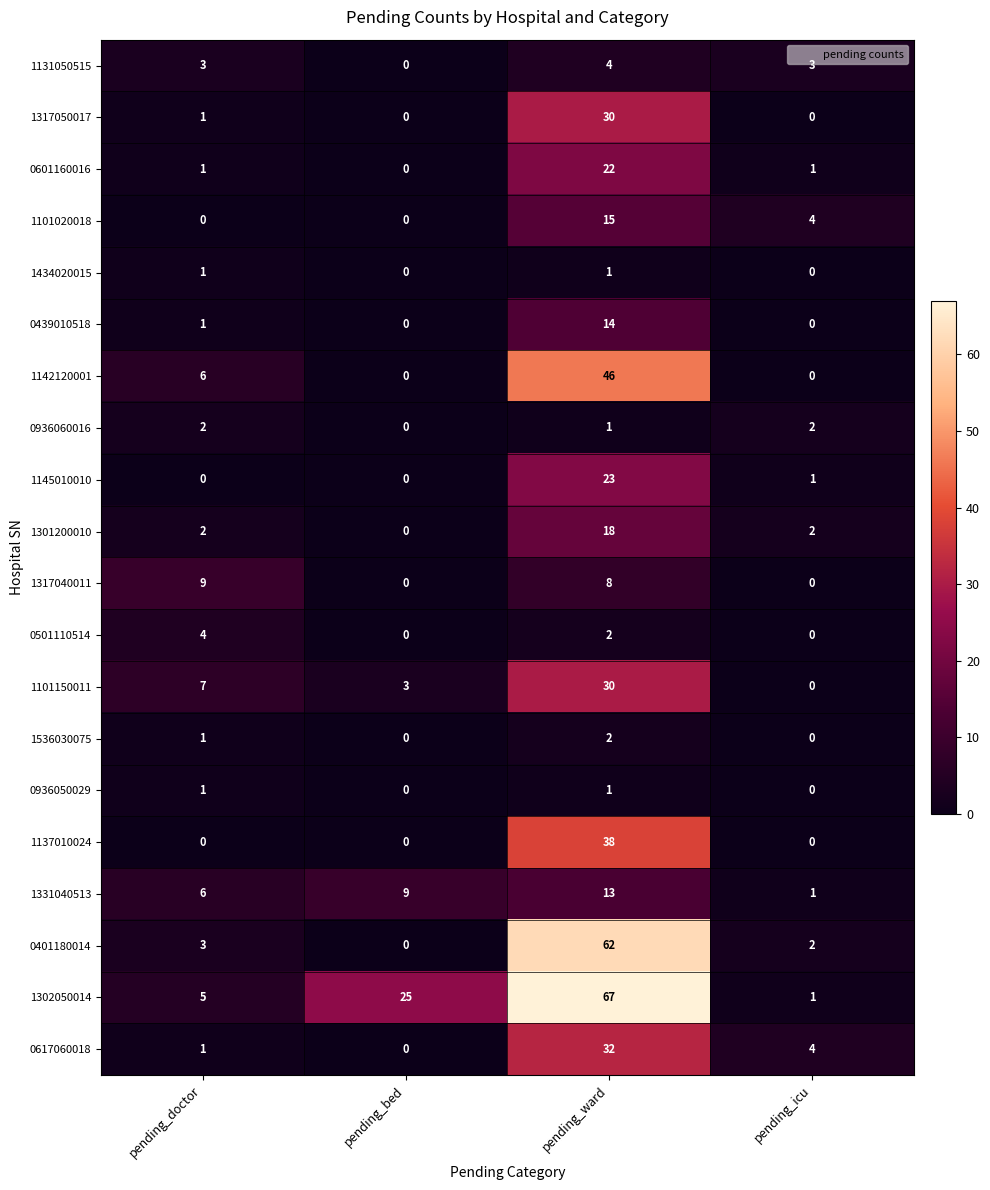

At which category is the sum across all series the highest?

pending_ward